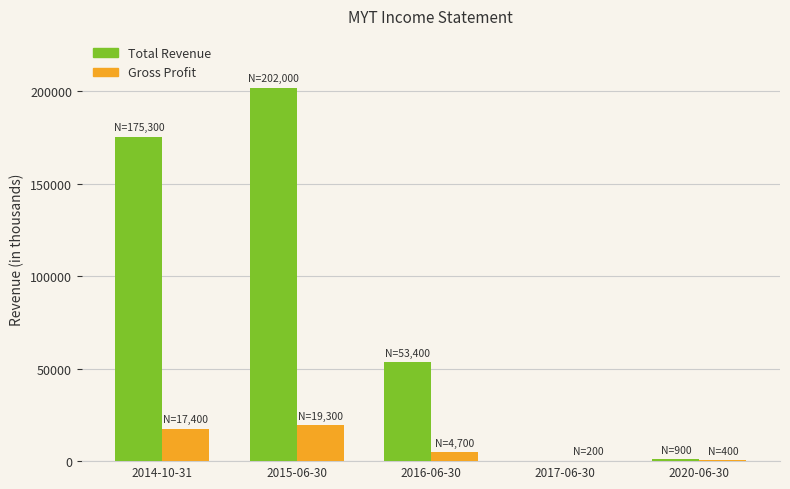

What is the highest value of the Gross Profit series?

19300